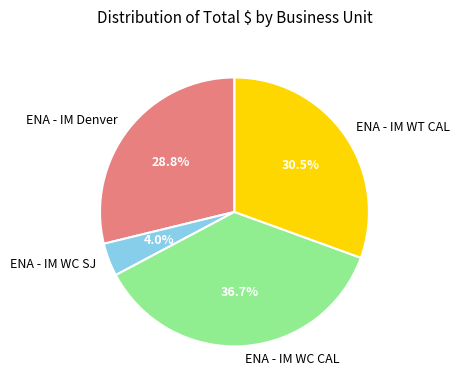

Rank the categories by value from lowest to highest.

ENA - IM WC SJ, ENA - IM Denver, ENA - IM WT CAL, ENA - IM WC CAL